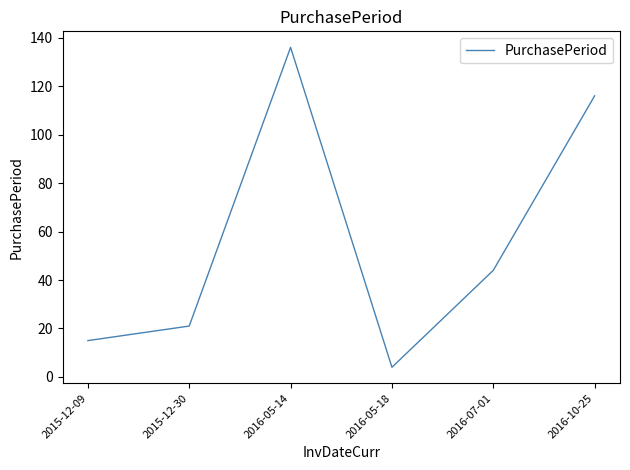

Which category has the highest value across all series?

2016-05-14